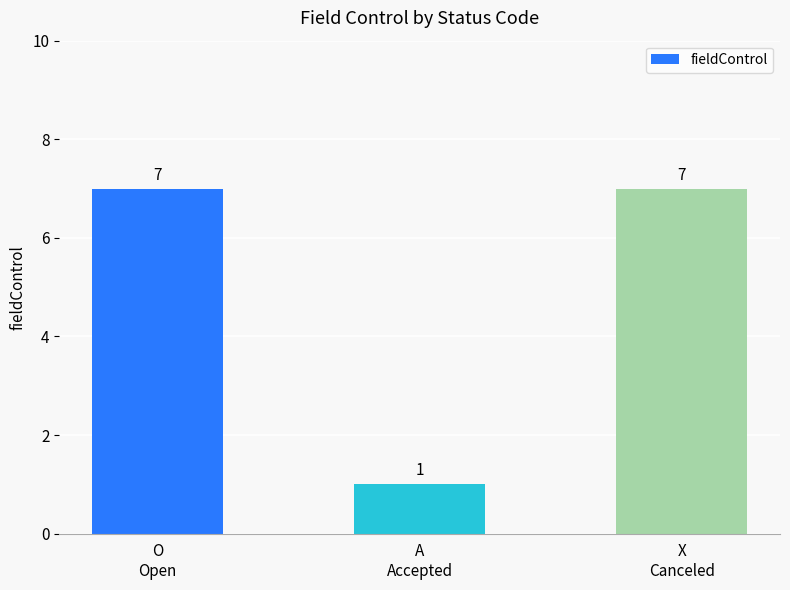

What is the label of the 2nd bar from the right?

A
Accepted